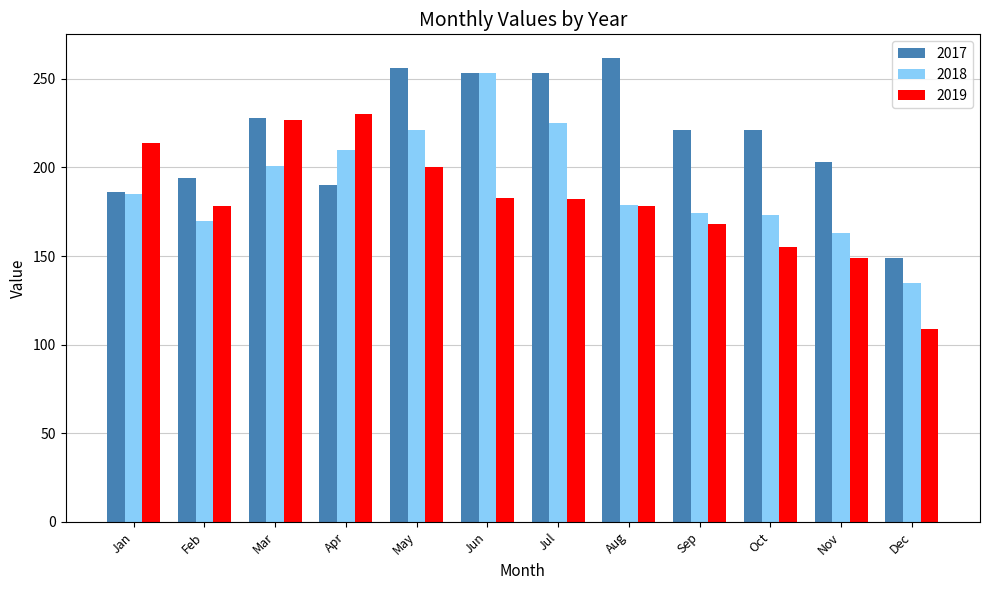

How many categories are shown in the chart?

12